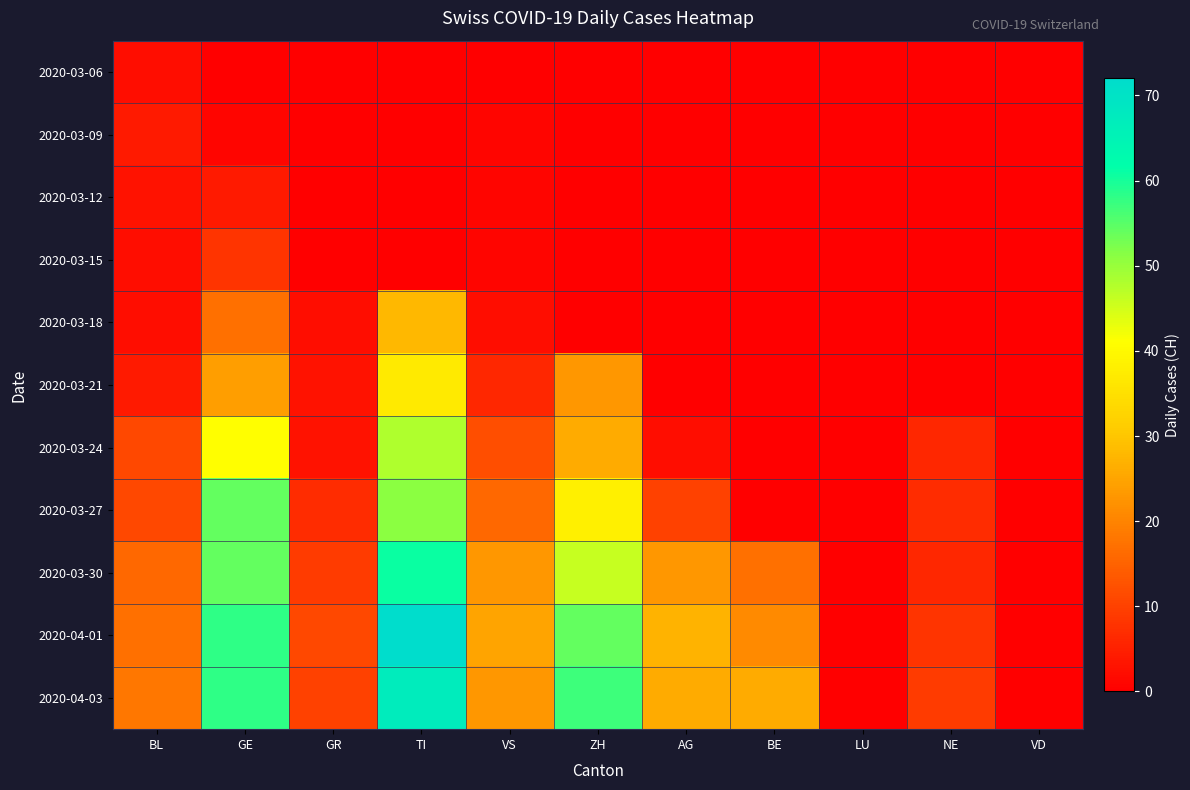

Reading left to right, extract all data points from this chart.

2020-03-06: BL=2	GE=0	GR=0	TI=0	VS=0	ZH=0	AG=0	BE=0	LU=0	NE=0	VD=0
2020-03-09: BL=4	GE=1	GR=0	TI=0	VS=1	ZH=0	AG=0	BE=0	LU=0	NE=0	VD=0
2020-03-12: BL=3	GE=4	GR=0	TI=0	VS=1	ZH=0	AG=0	BE=0	LU=0	NE=0	VD=0
2020-03-15: BL=2	GE=8	GR=0	TI=0	VS=1	ZH=0	AG=0	BE=0	LU=0	NE=0	VD=0
2020-03-18: BL=2	GE=17	GR=2	TI=28	VS=2	ZH=0	AG=0	BE=0	LU=0	NE=0	VD=0
2020-03-21: BL=4	GE=24	GR=3	TI=37	VS=6	ZH=23	AG=0	BE=0	LU=0	NE=0	VD=0
2020-03-24: BL=11	GE=41	GR=3	TI=48	VS=12	ZH=26	AG=2	BE=0	LU=0	NE=6	VD=0
2020-03-27: BL=11	GE=54	GR=7	TI=51	VS=16	ZH=38	AG=10	BE=0	LU=0	NE=7	VD=0
2020-03-30: BL=16	GE=54	GR=9	TI=61	VS=23	ZH=46	AG=23	BE=17	LU=0	NE=6	VD=0
2020-04-01: BL=17	GE=58	GR=11	TI=72	VS=25	ZH=54	AG=27	BE=21	LU=0	NE=8	VD=0
2020-04-03: BL=18	GE=58	GR=10	TI=67	VS=23	ZH=57	AG=26	BE=26	LU=0	NE=9	VD=0